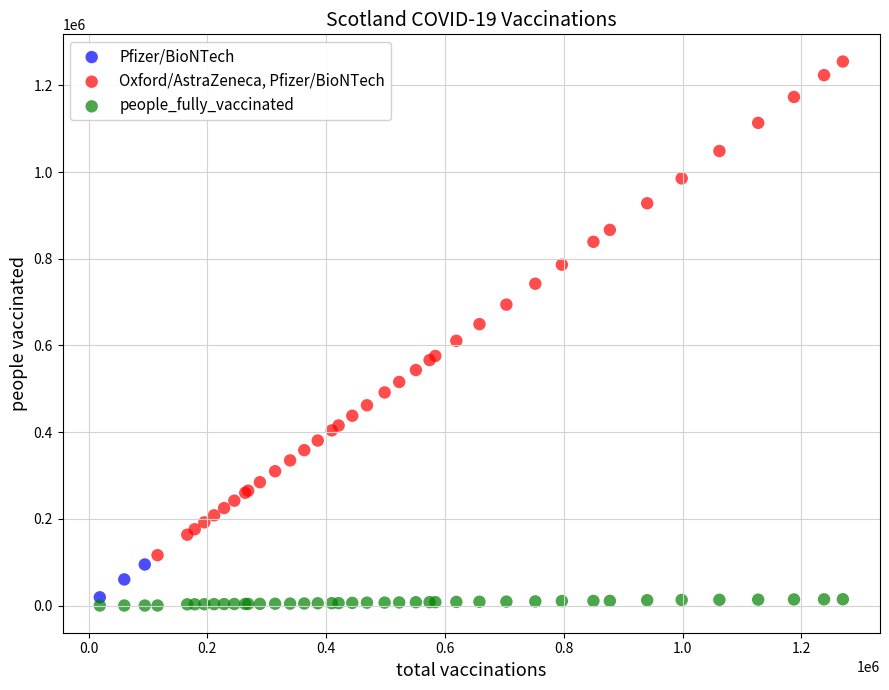

What are all the series names shown in the legend?

Pfizer/BioNTech, Oxford/AstraZeneca, Pfizer/BioNTech, people_fully_vaccinated